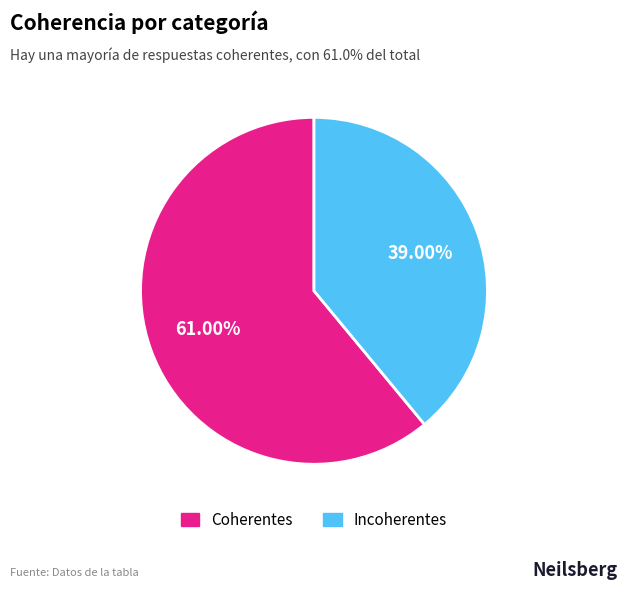

The Incoherentes slice represents 39% of the pie. True or false?

True